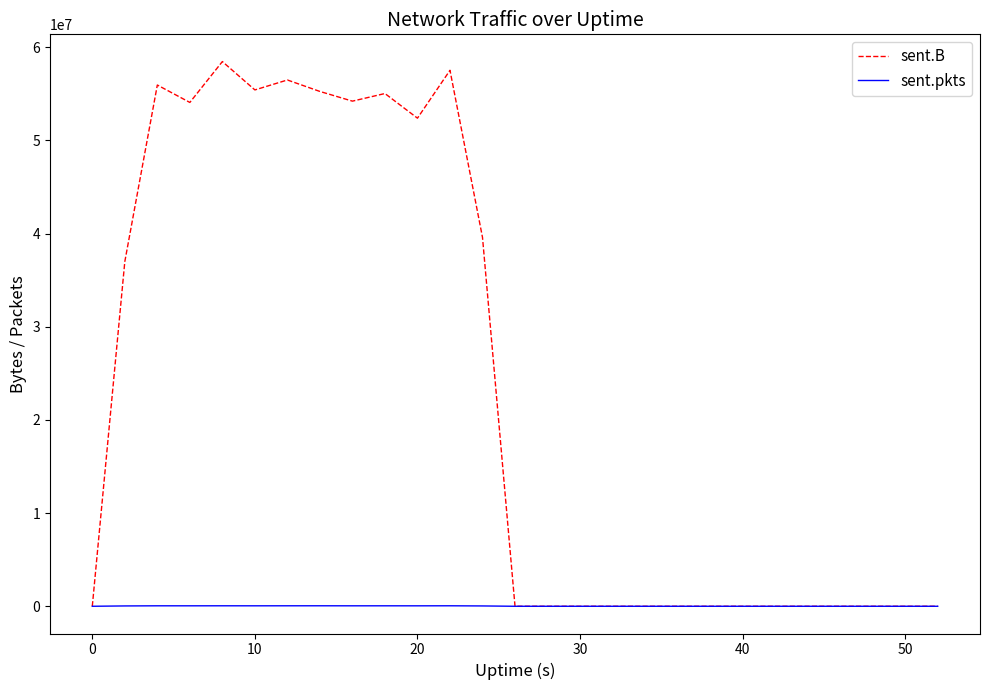

How many values in the sent.pkts series exceed 0?

12